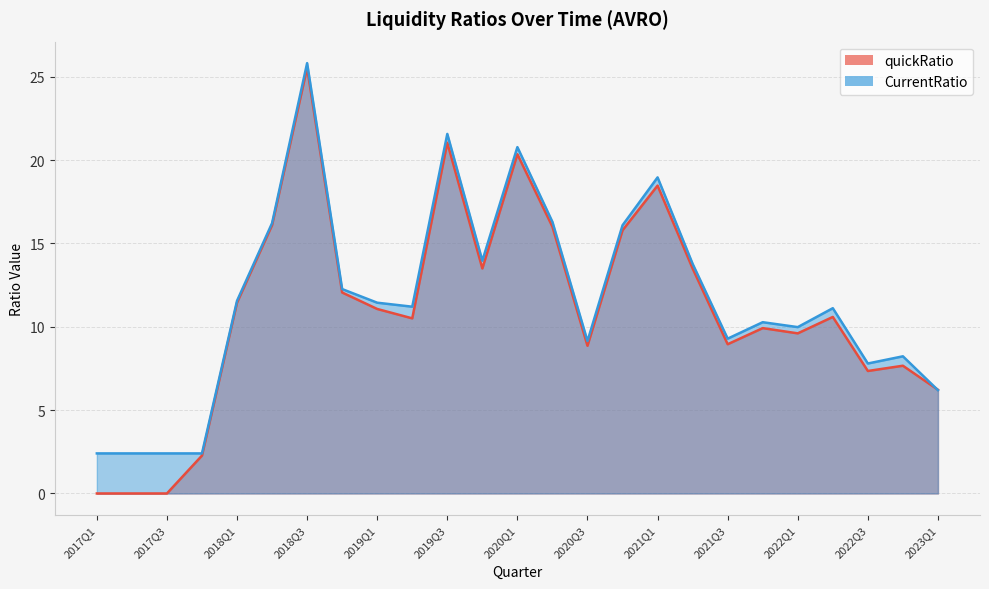

How many categories are shown in the chart?

25